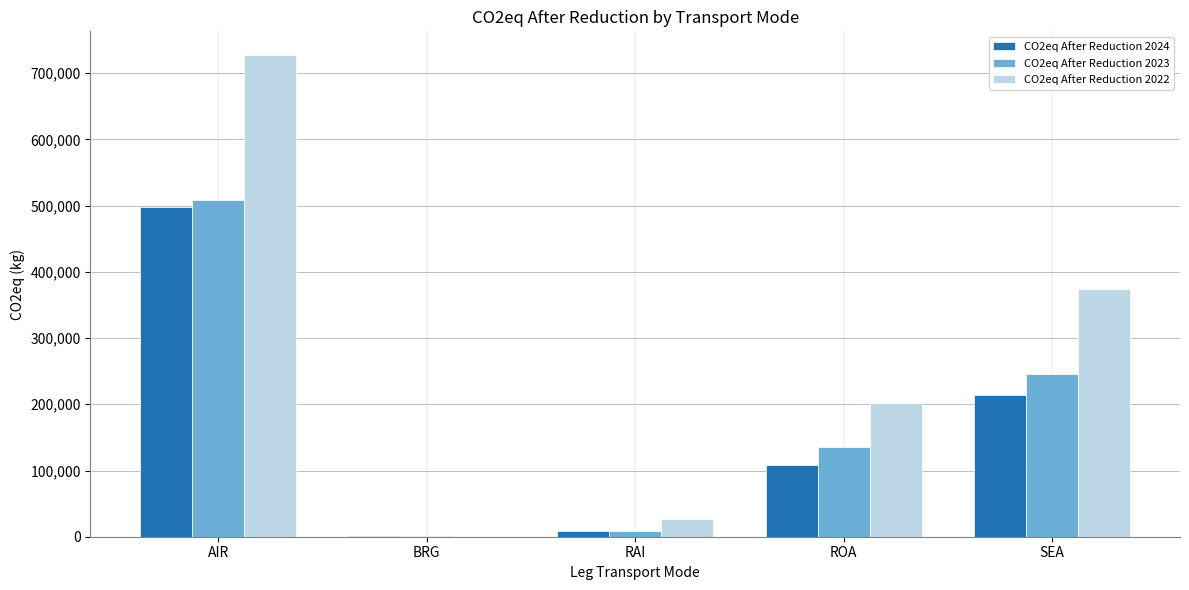

At which category is the sum across all series the highest?

AIR